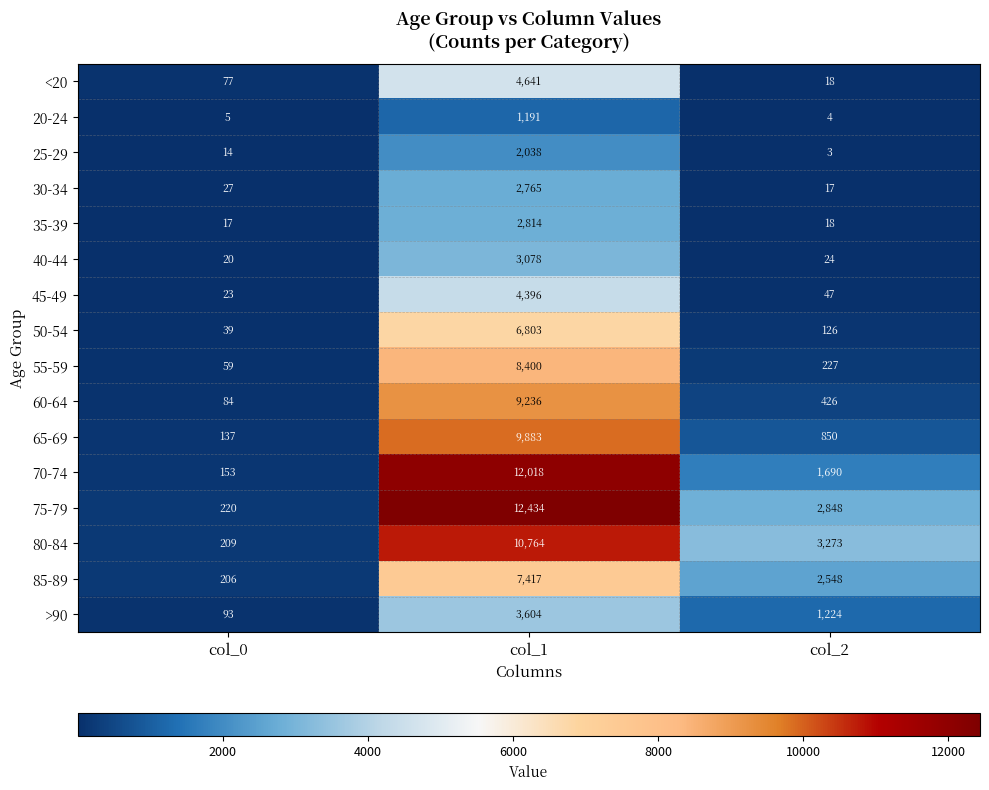

What is the total value across all series at col_2?

13343